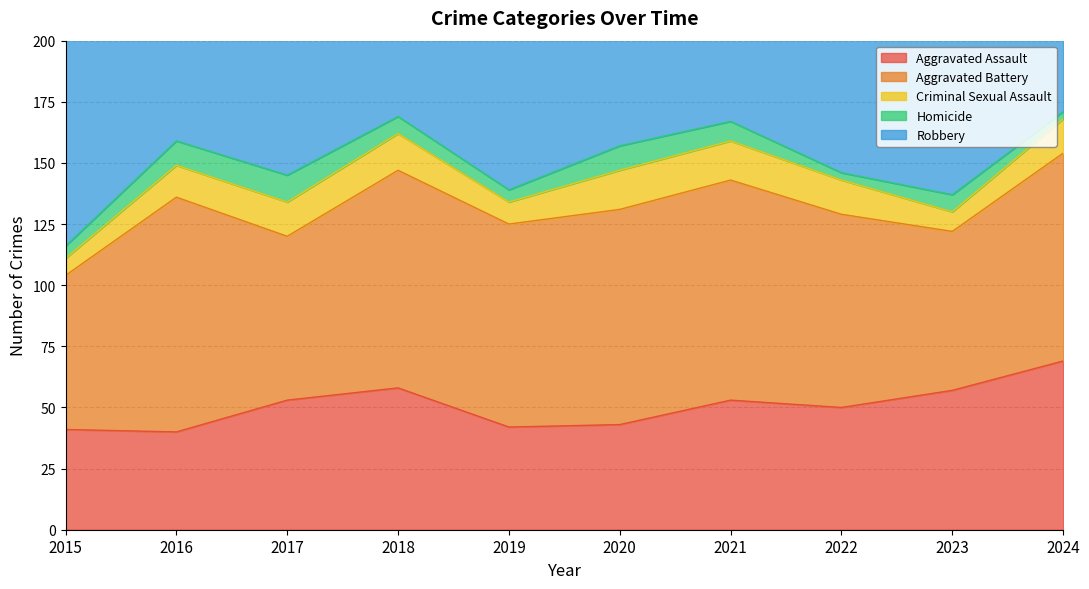

What value does the Aggravated Assault series have at 2024, to the nearest 5?

70